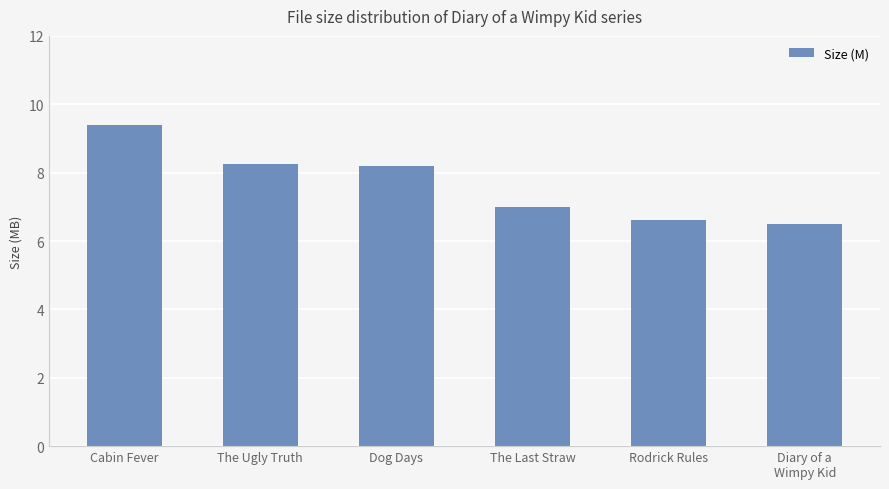

The value at The Ugly Truth is 8.2. True or false?

True